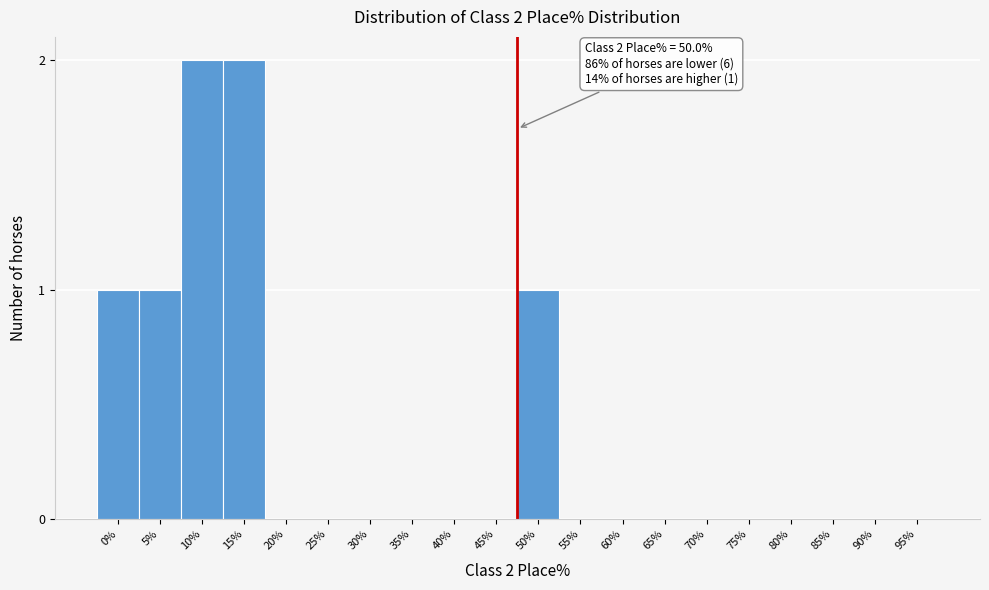

Reading left to right, what are all the values shown in this chart?

0%=1	5%=1	10%=2	15%=2	20%=0	25%=0	30%=0	35%=0	40%=0	45%=0	50%=1	55%=0	60%=0	65%=0	70%=0	75%=0	80%=0	85%=0	90%=0	95%=0